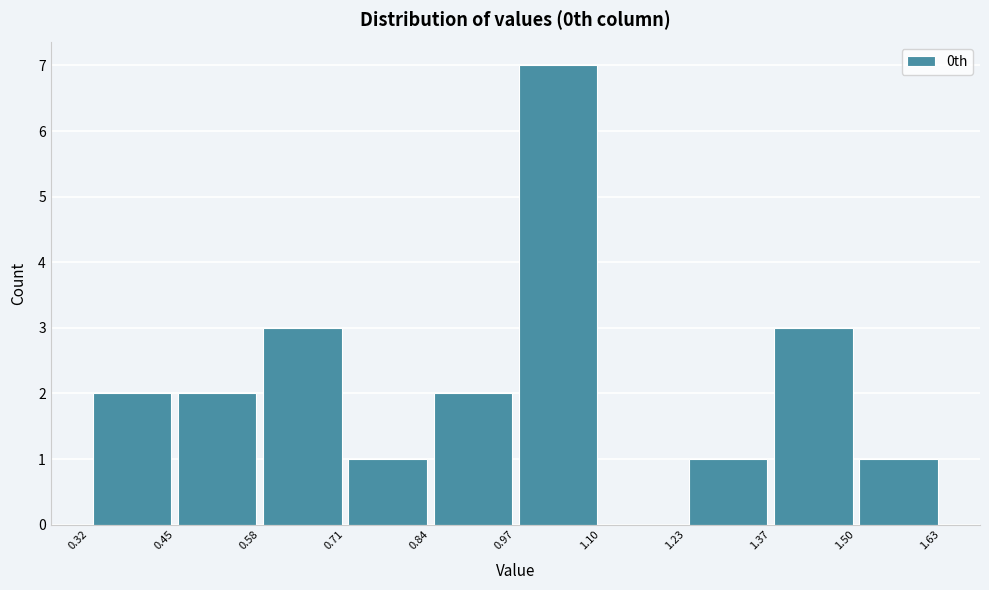

What is the height of the bar covering 0.45 to 0.58 on the x-axis? The values are not printed on the chart, so give them approximately, as read against the axis.

2